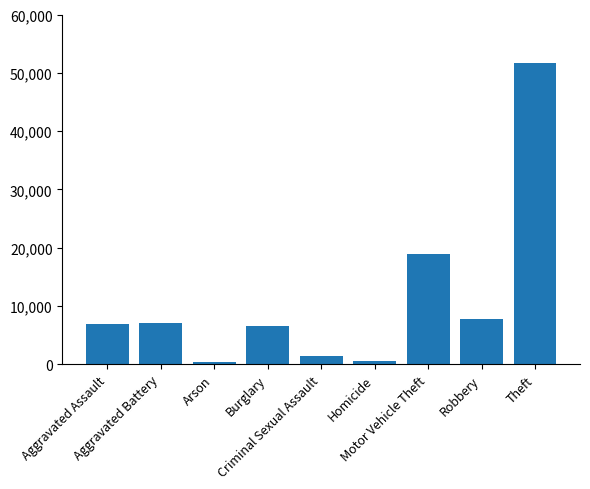

What is the change in value from Arson to Motor Vehicle Theft?

+18416